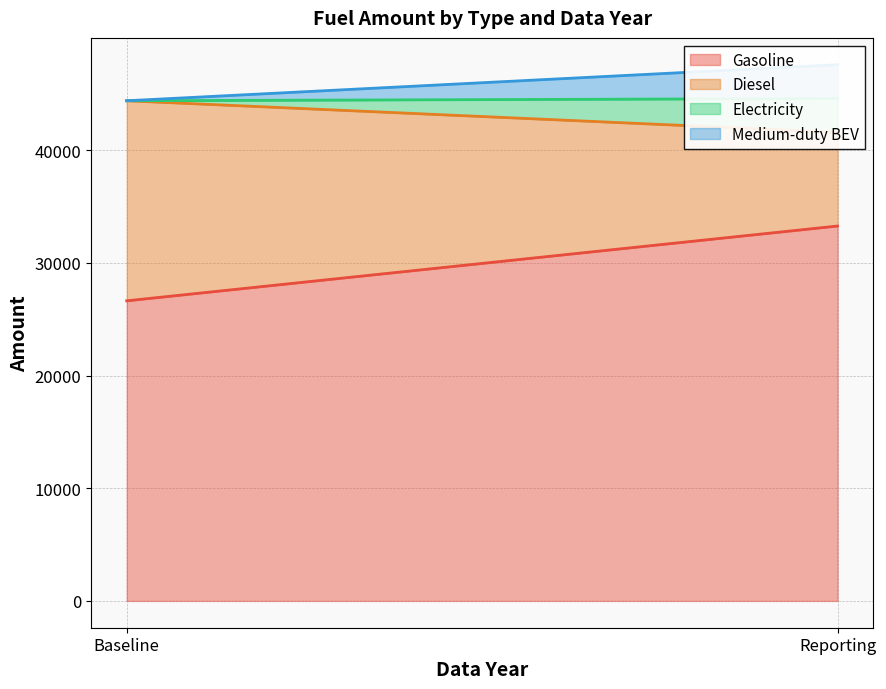

What is the average value of the Diesel series?

13040